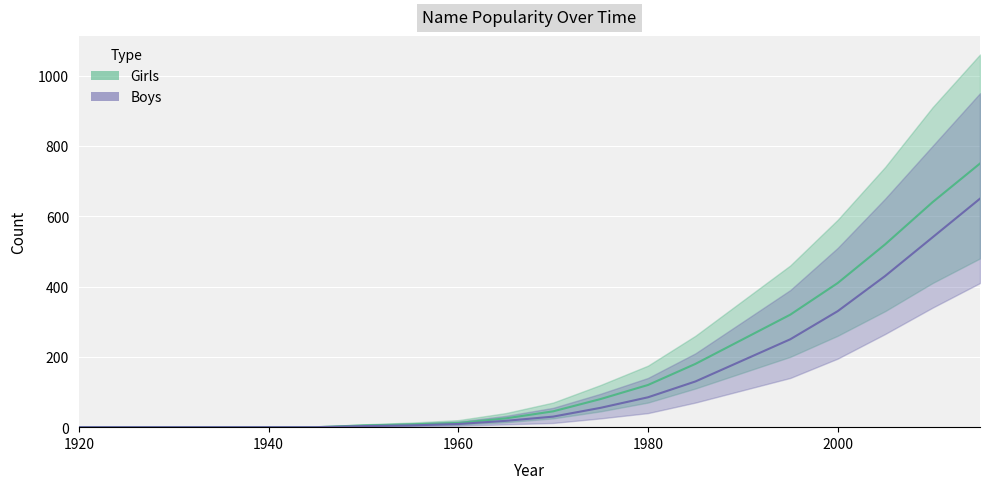

At which category is the sum across all series the highest?

2015